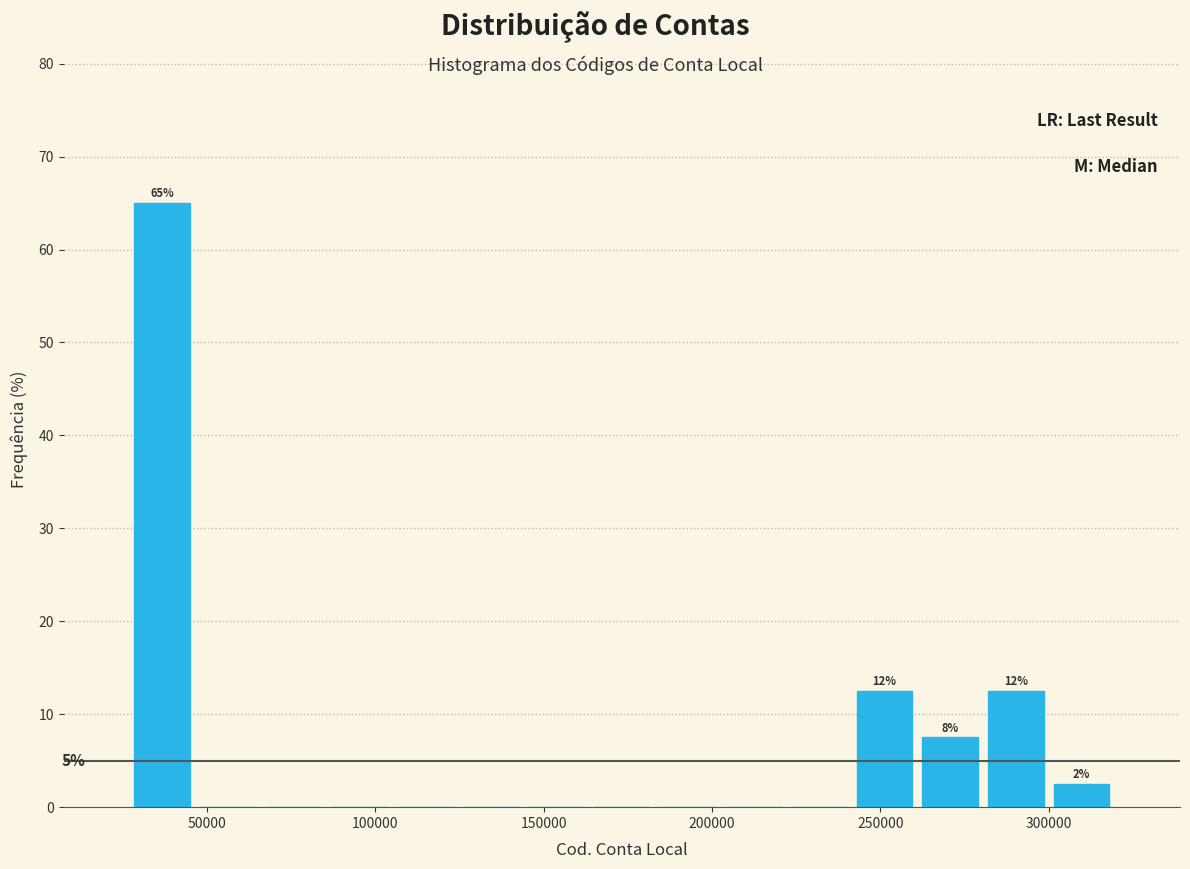

Around what value on the x-axis is the tallest bar? Give the approximate position of its centre, as read against the axis.

35000